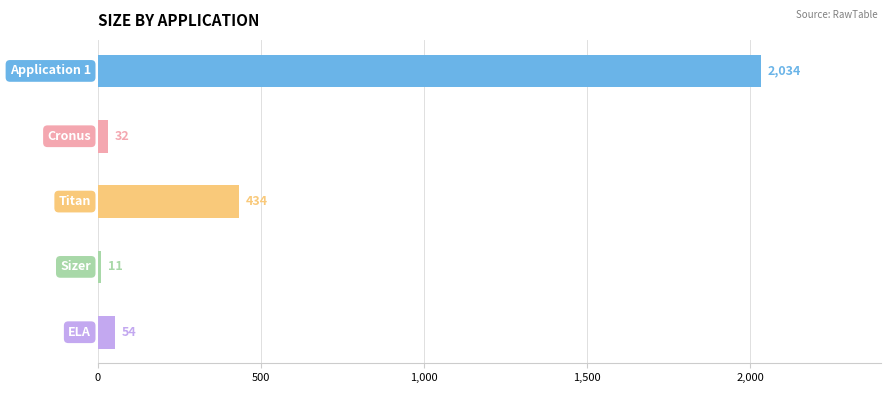

What is the value of the 5th bar from the top?

54